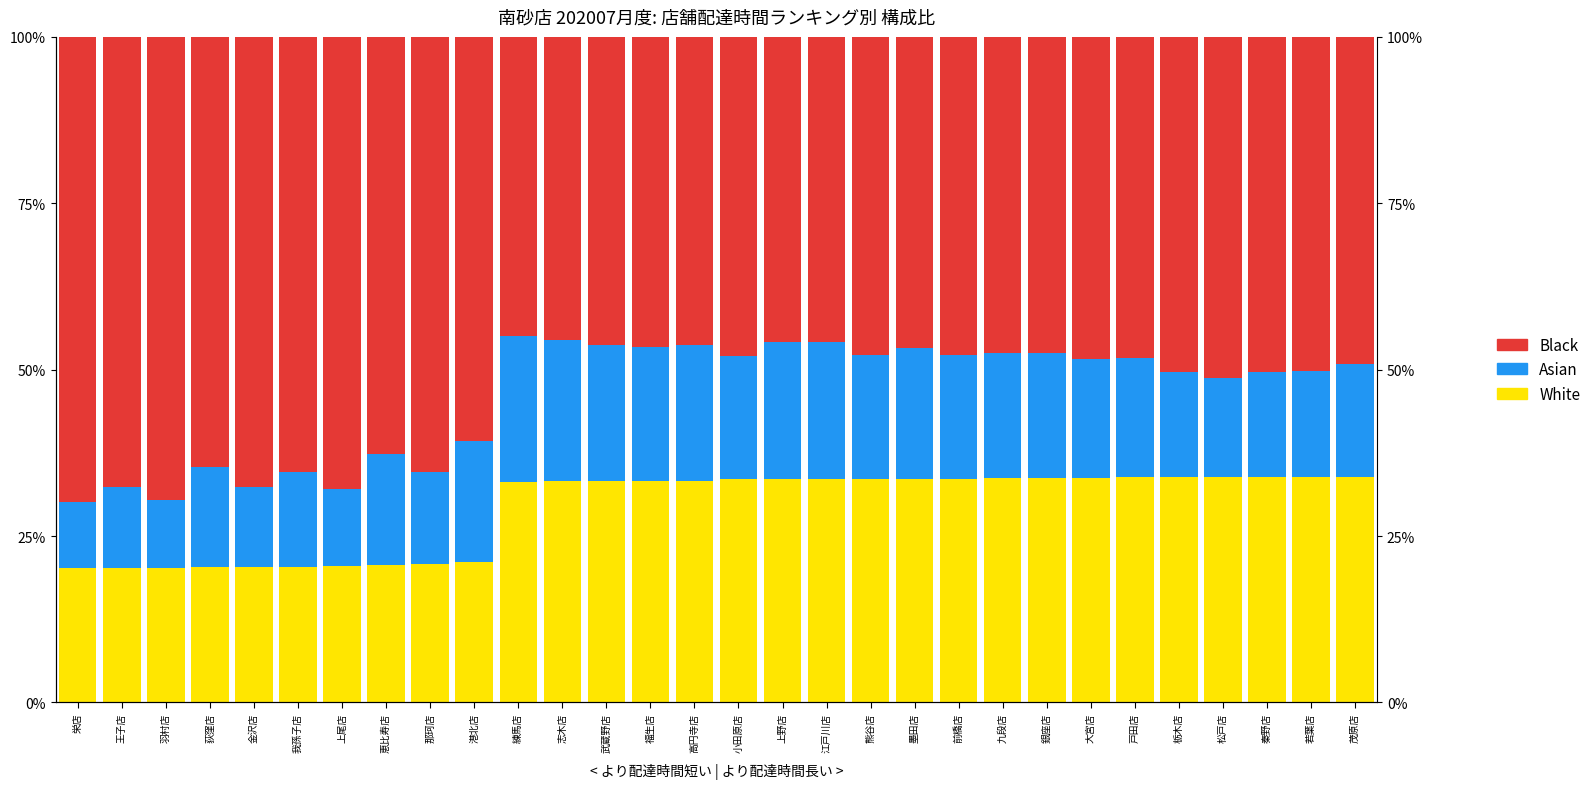

At which category is the sum across all series the highest?

福生店